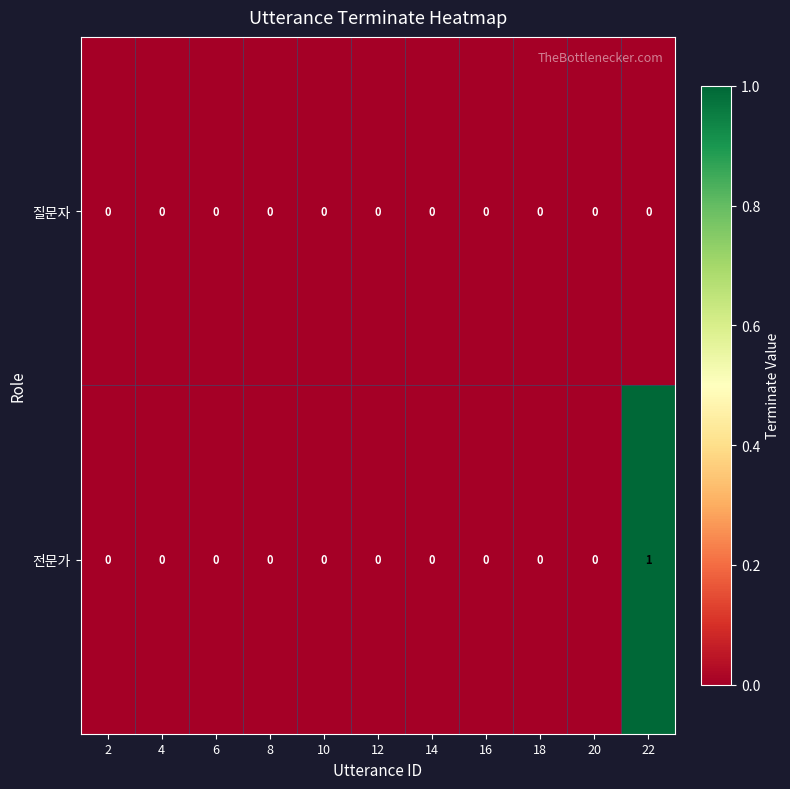

Rank the series by their maximum value, from highest to lowest.

전문가, 질문자